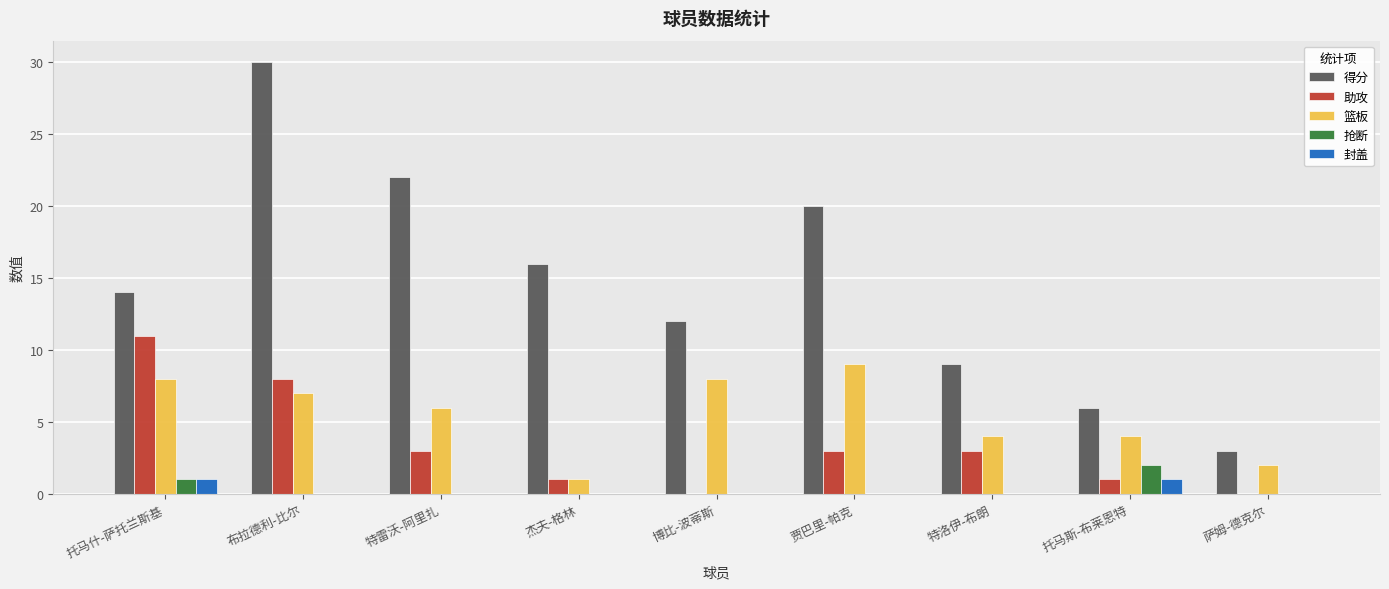

Is it true that 得分 equals 30 at 布拉德利-比尔?

True